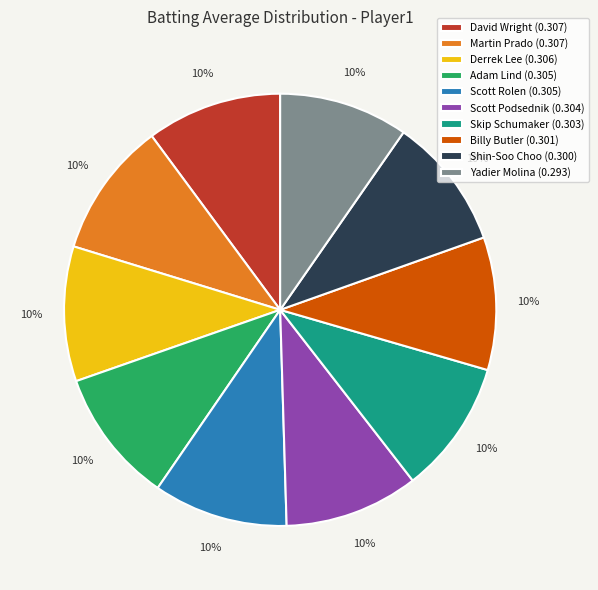

True or false: Billy Butler accounts for 1% of the total.

False